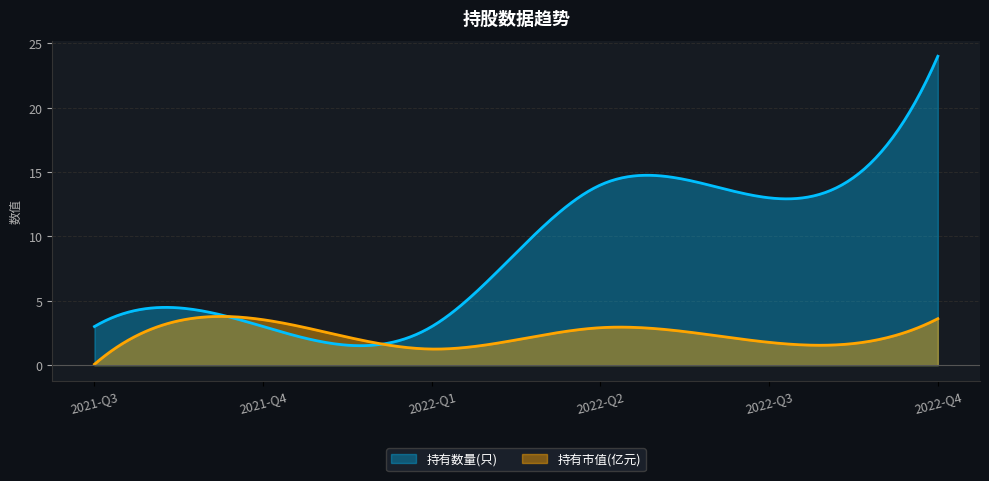

Is the value of 持有数量(只) at 2021-Q4 greater than the value of 持有市值(亿元) at 2022-Q4?

No